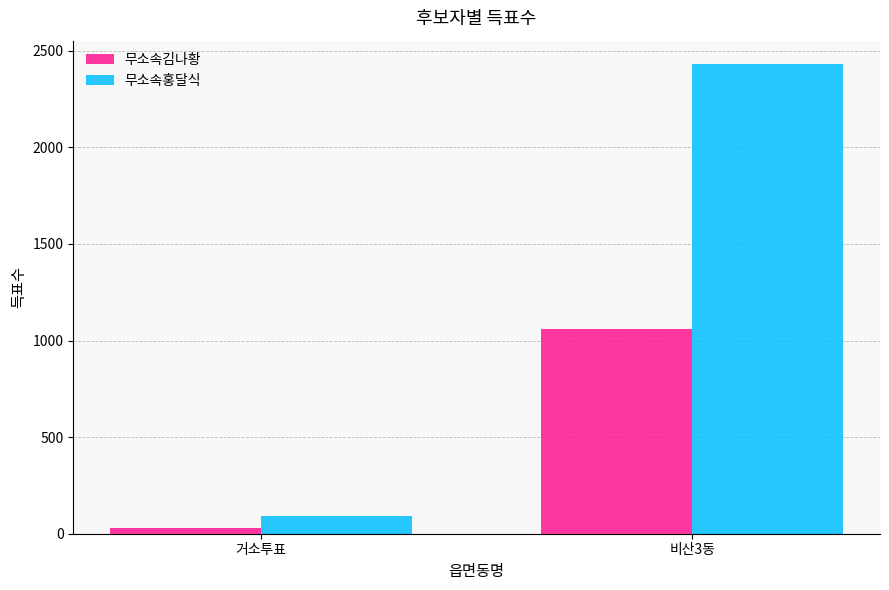

How many categories are shown in the chart?

2